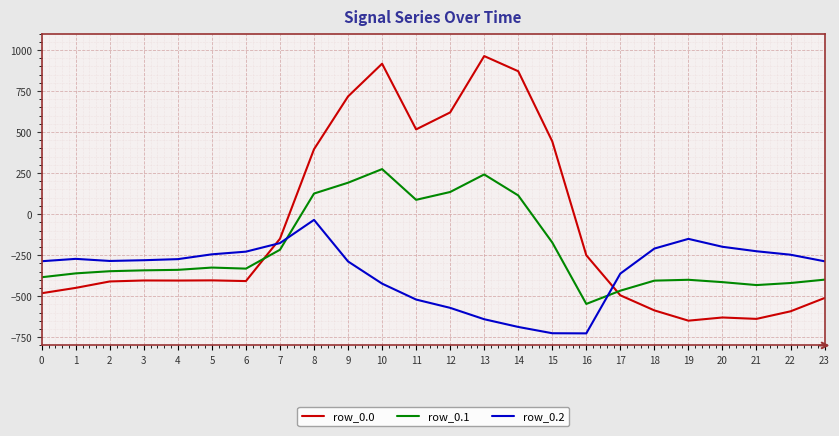

Where do row_0.1 and row_0.0 first cross each other?

6 and 7